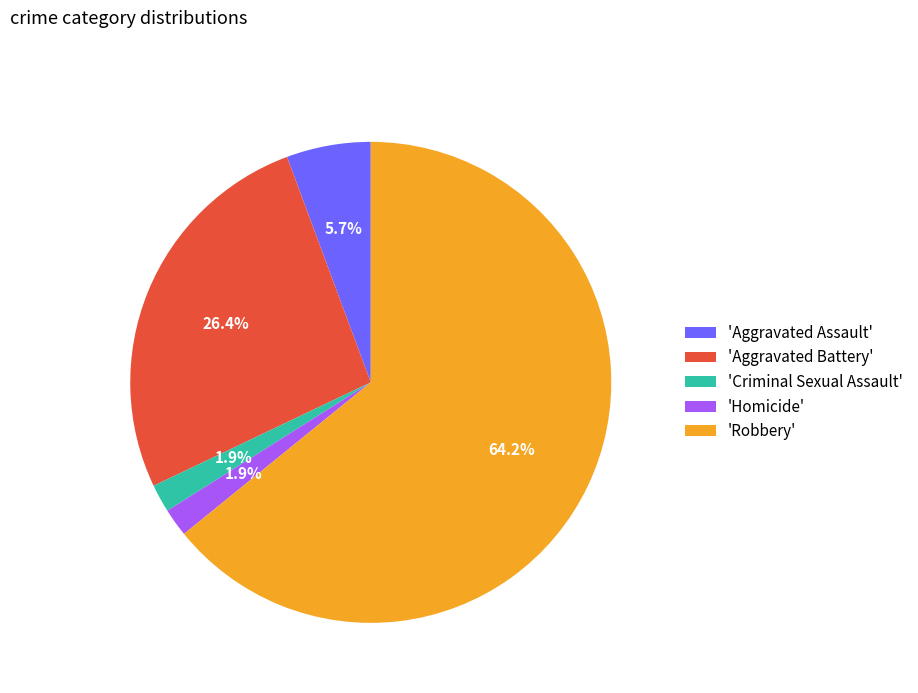

Combined, do 'Aggravated Assault' and 'Aggravated Battery' account for over 50%?

No